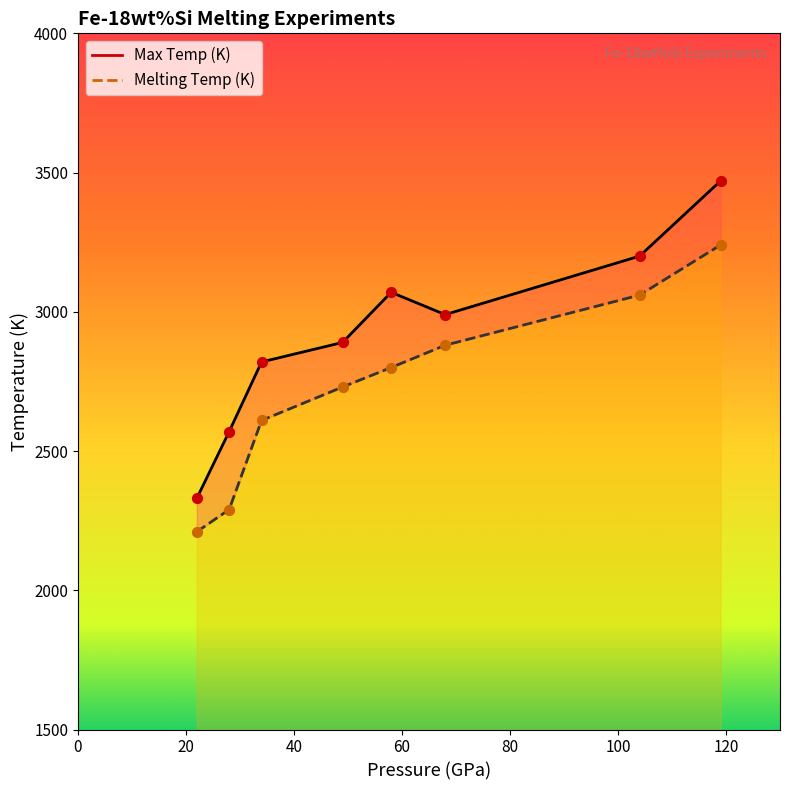

Is the value of Melting Temp (K) at 49 greater than the value of Max Temp (K) at 119?

No